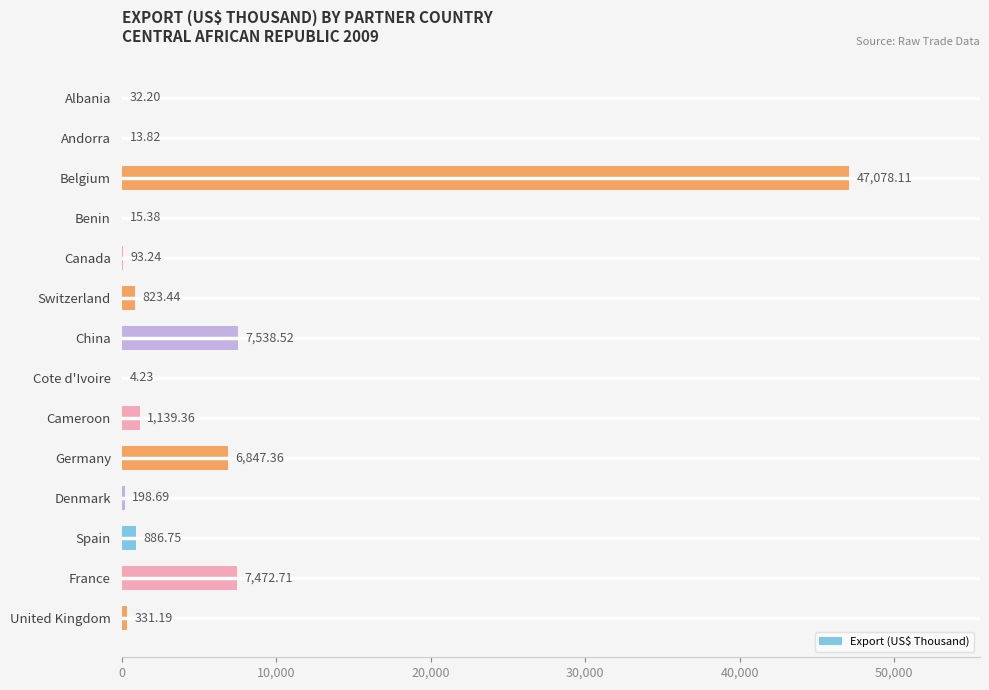

At which category does the chart reach its peak across all series?

Belgium